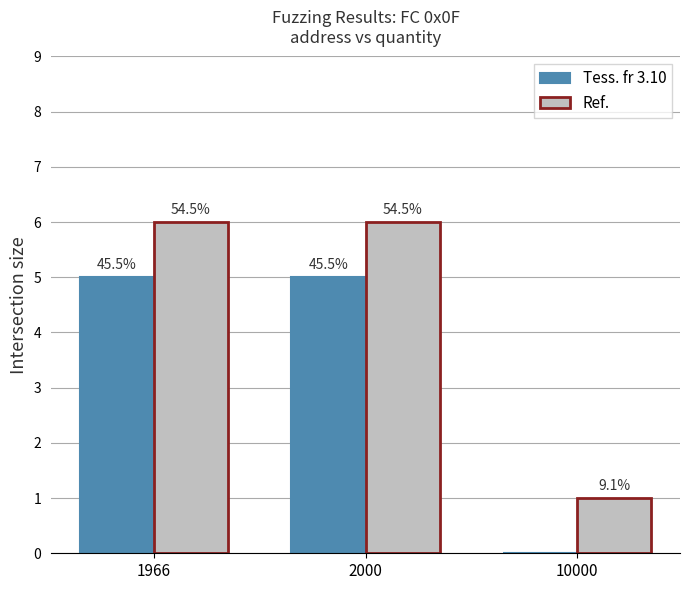

How many groups of bars are there?

3